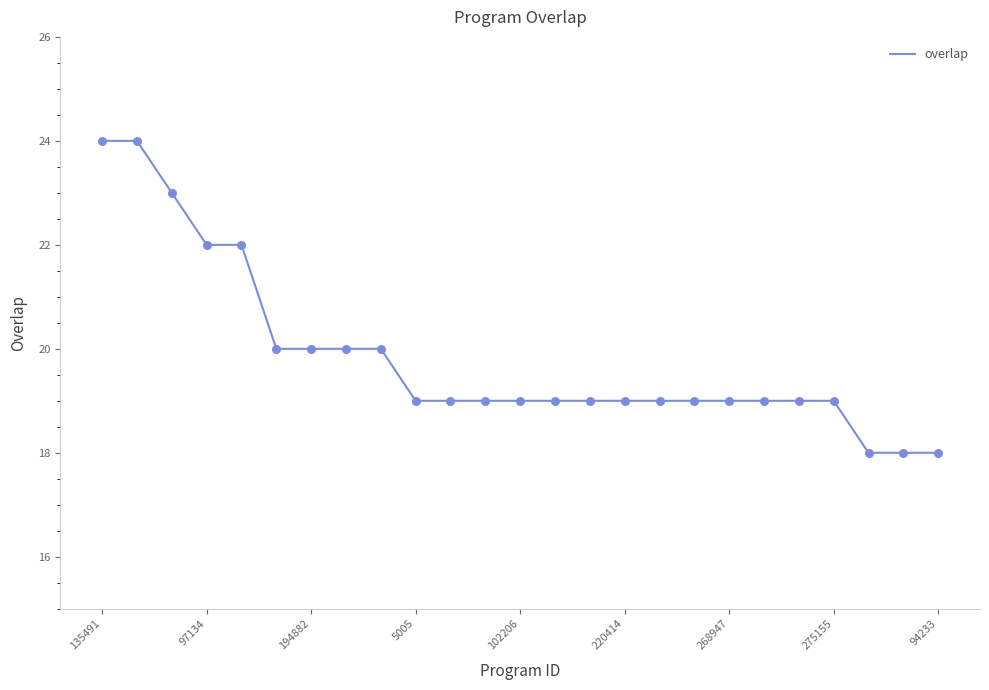

What is the difference between the maximum and minimum values?

6